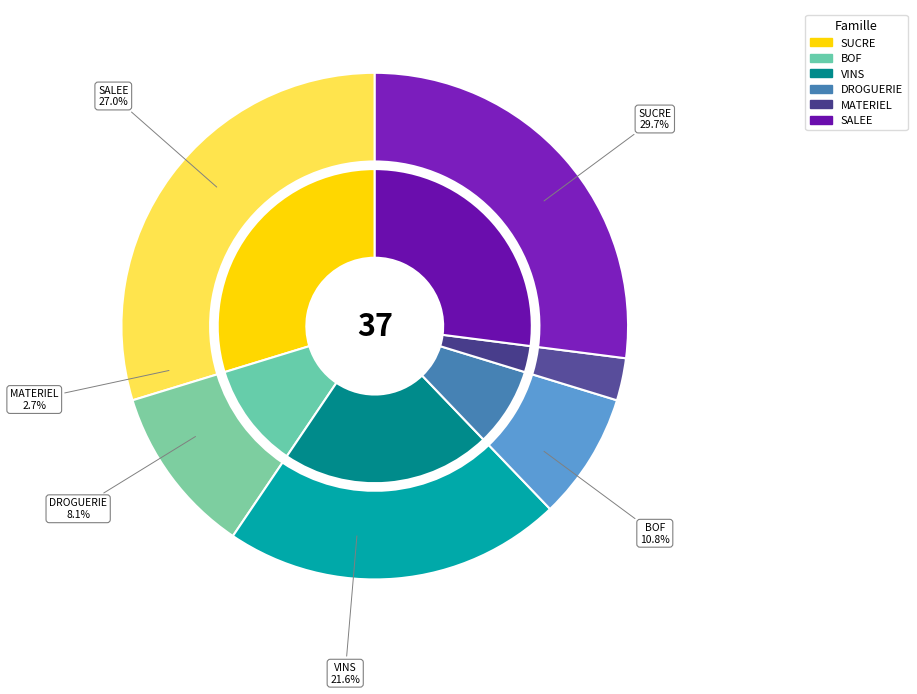

Combined, what portion of the pie is VINS and MATERIEL?

24.3%